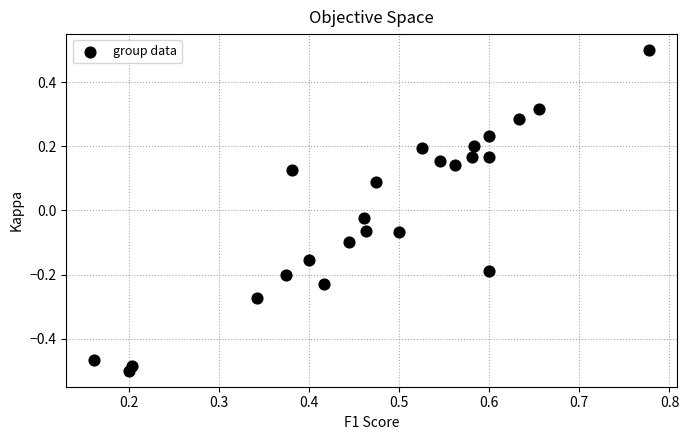

What is the range of Y values (max minus min)?

1.0